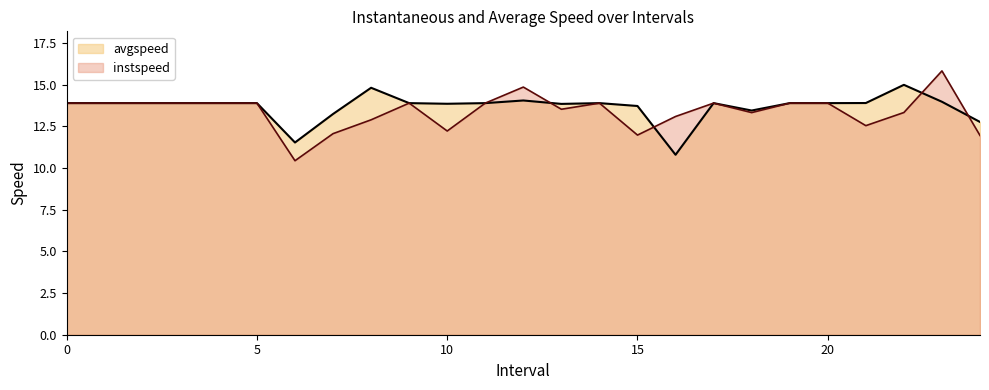

Is the value of avgspeed at 6 greater than the value of instspeed at 18?

No